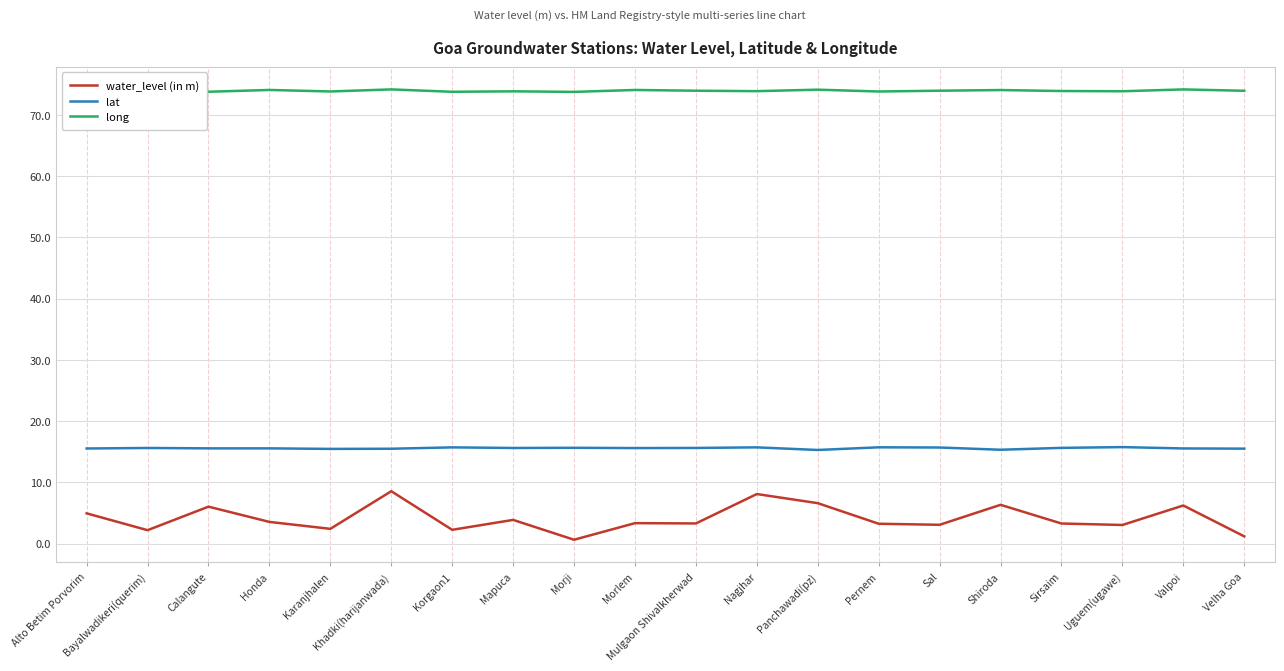

True or false: long and water_level (in m) cross at least once.

False